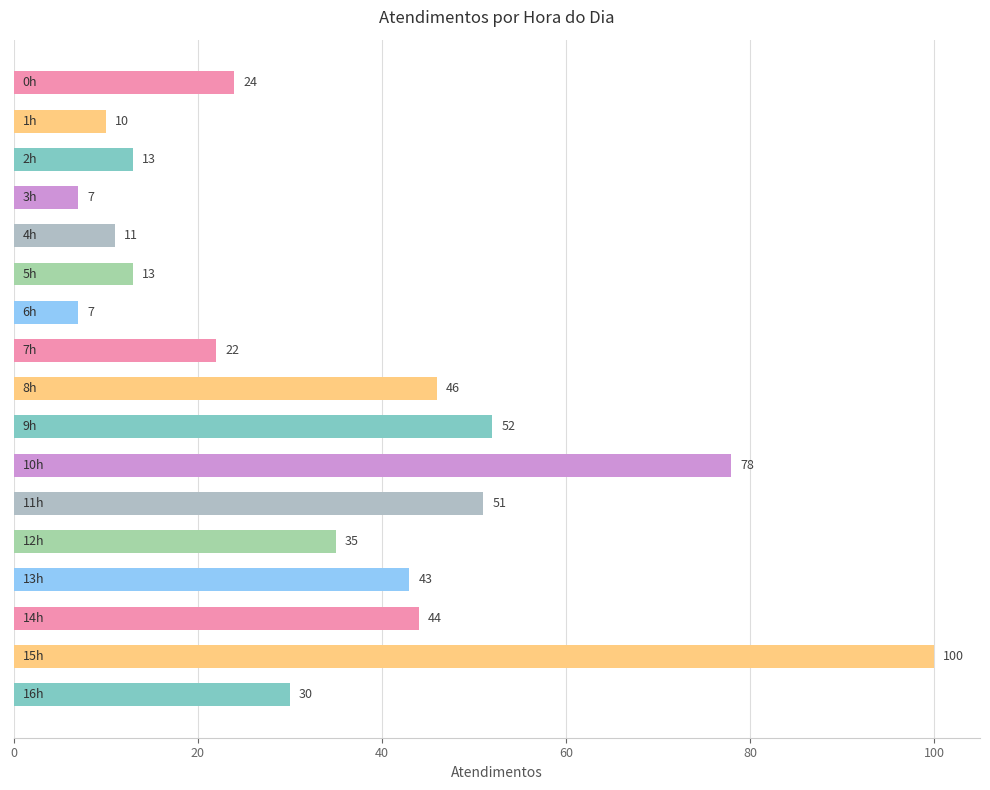

What is the difference between the second highest and second lowest values?

71